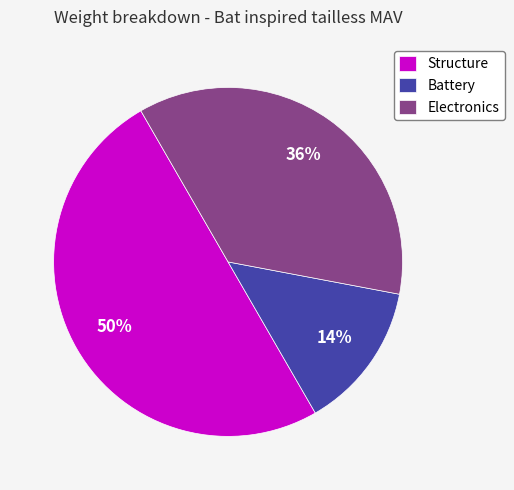

Is Electronics the majority of the pie?

No